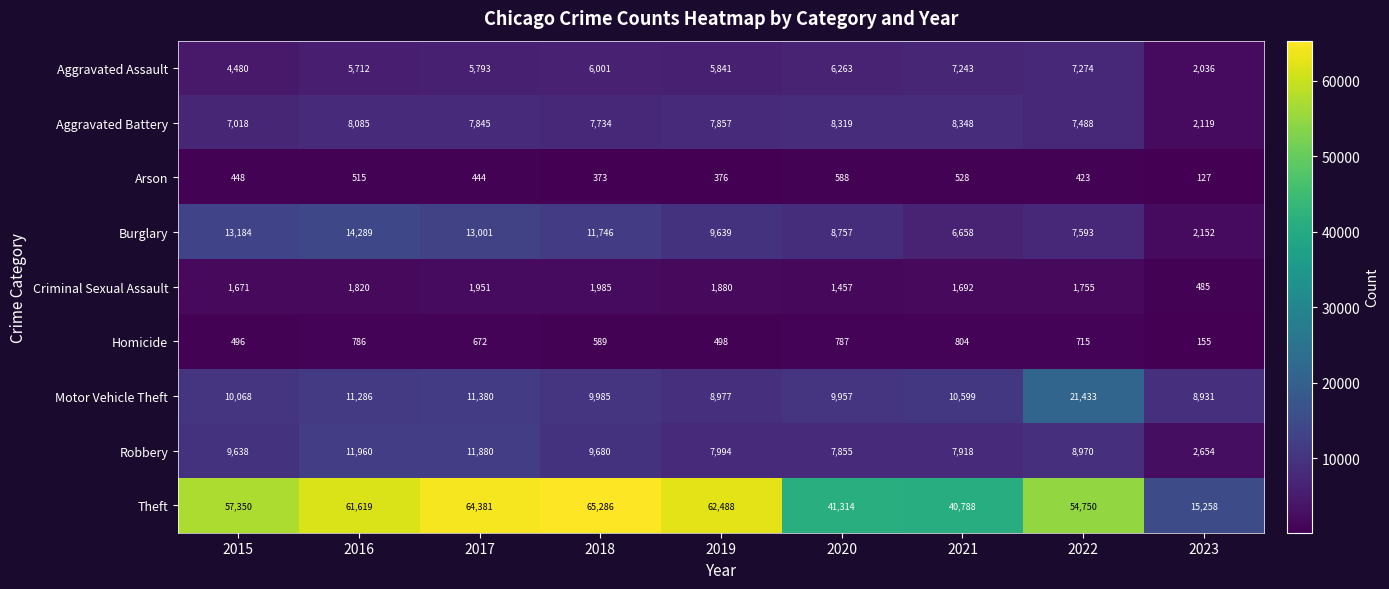

What is the smallest value displayed?

127